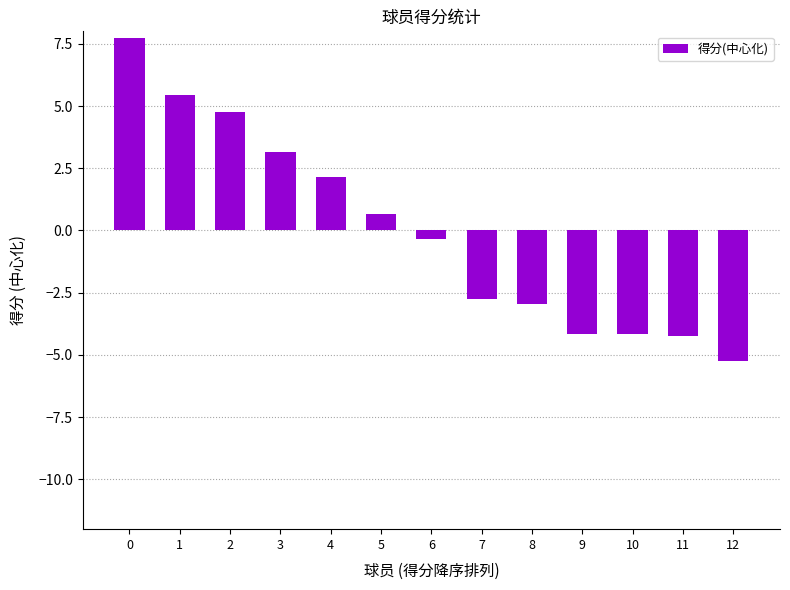

What is the difference between the maximum and minimum values?

13.0